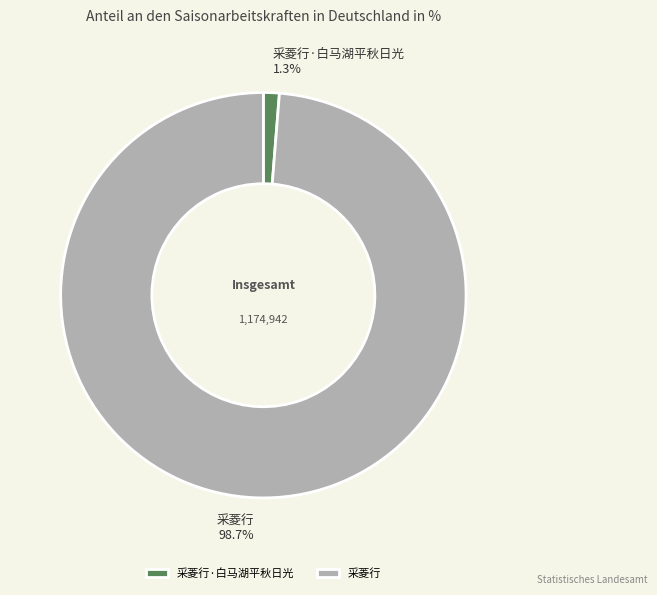

True or false: 采菱行·白马湖平秋日光 accounts for 11% of the total.

False